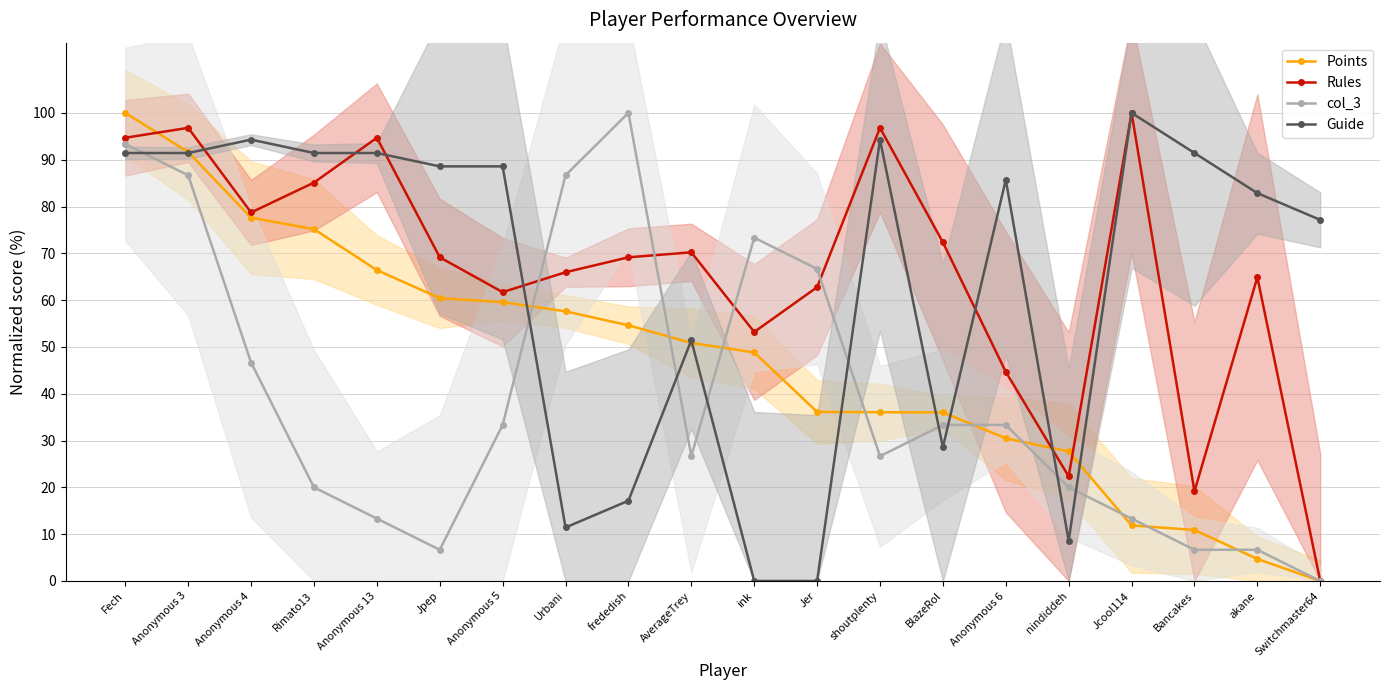

In Guide, how many points are lower than both neighbors (excluding endpoints)?

3